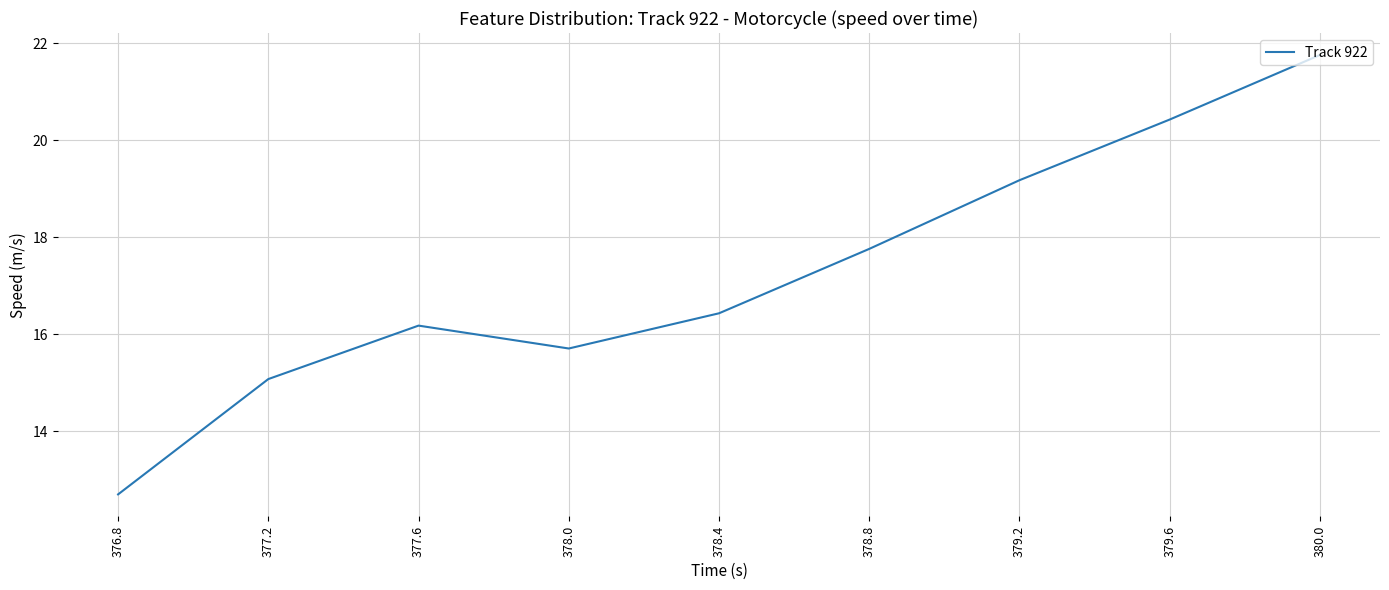

What is the sum of all values?

155.2